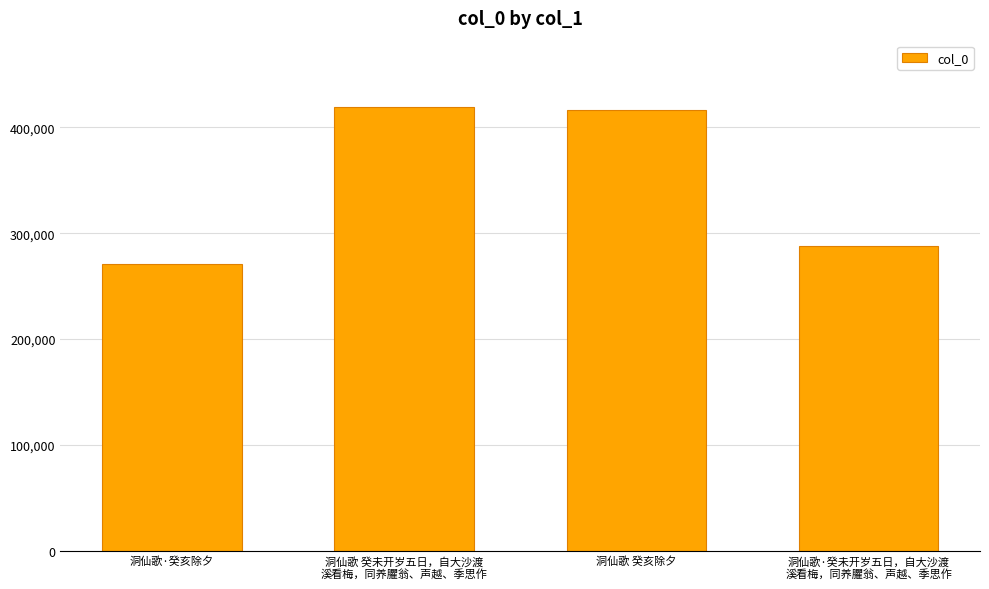

What is the difference between the values at 洞仙歌 癸亥除夕 and 洞仙歌 癸未开岁五日，自大沙渡
溪看梅，同养臞翁、声越、季思作?

2875